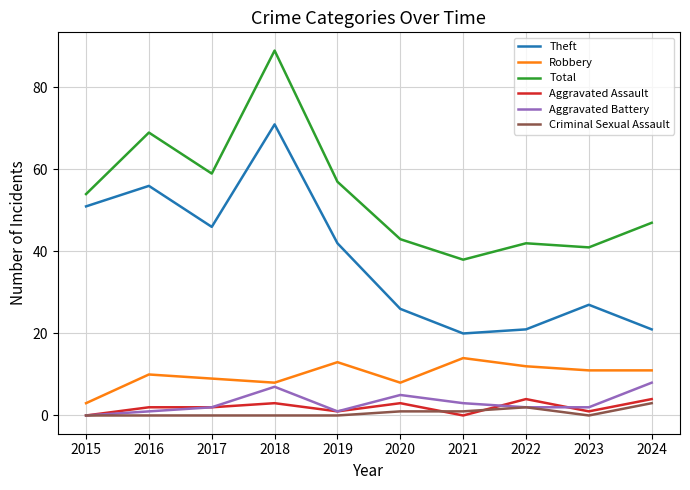

True or false: Aggravated Assault has a value of 3 at 2018.

True